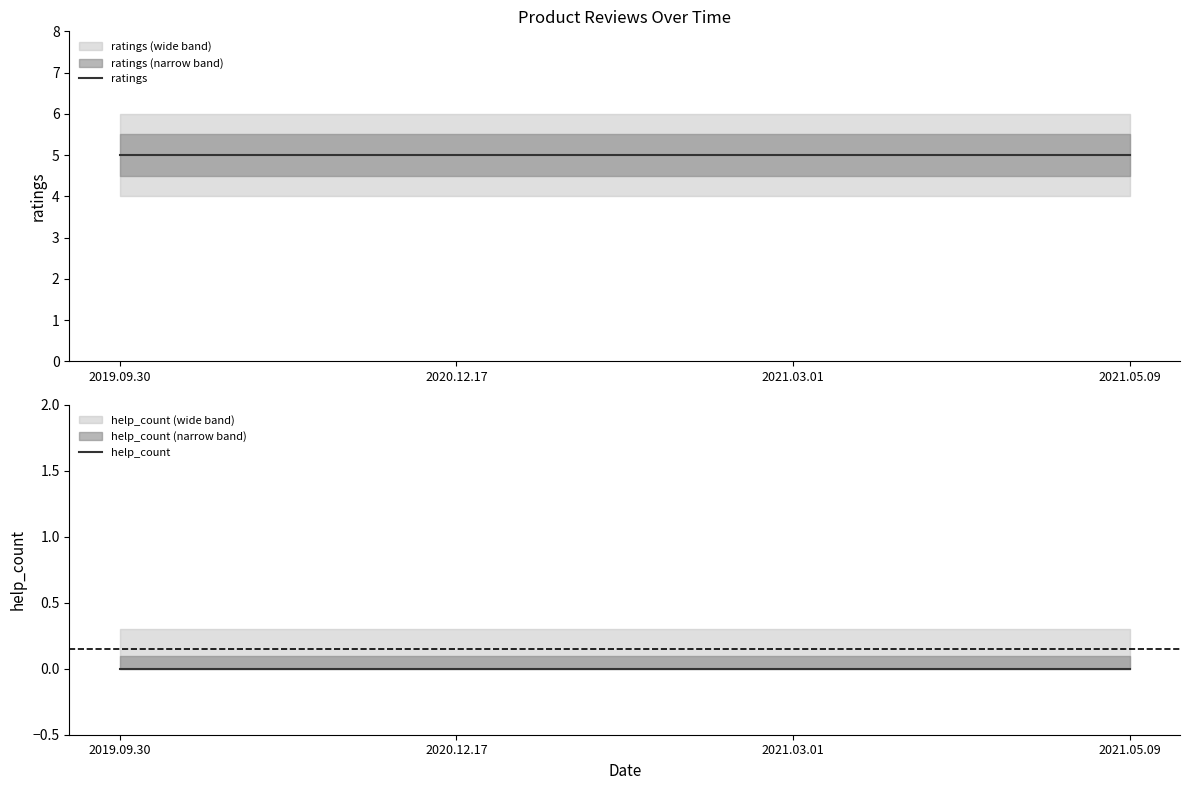

At which category does the chart reach its minimum across all series?

2019.09.30